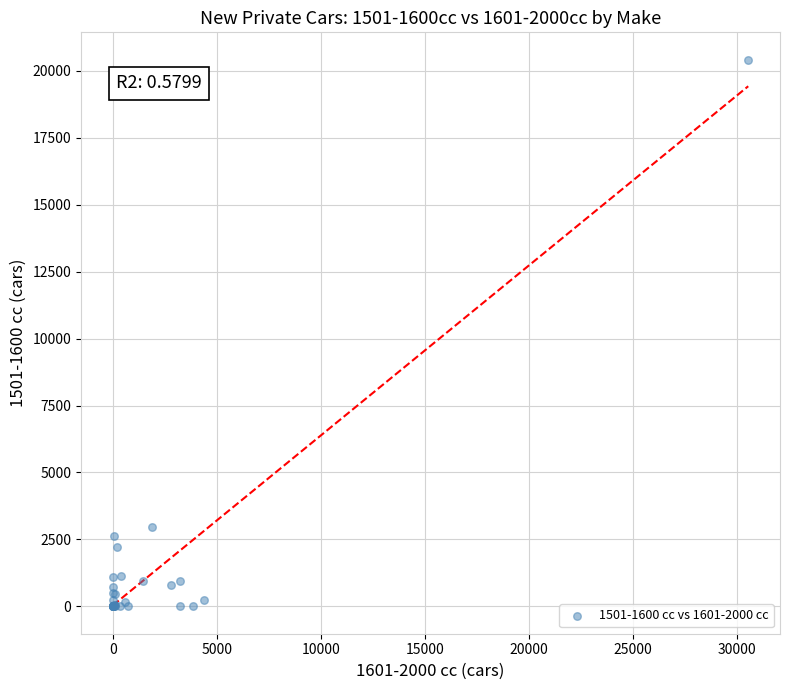

What Y value in the scatter plot is closest to 10207?

2962